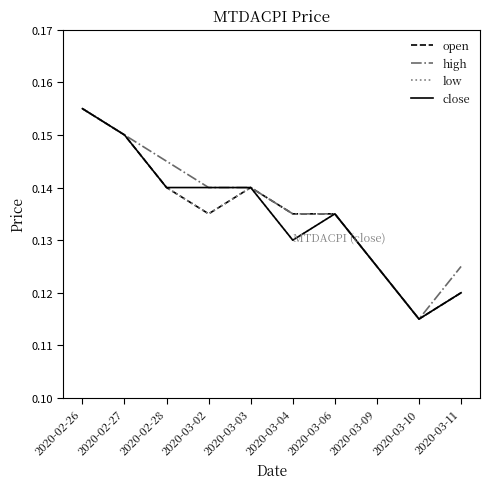

At which label does high reach its peak?

2020-02-26